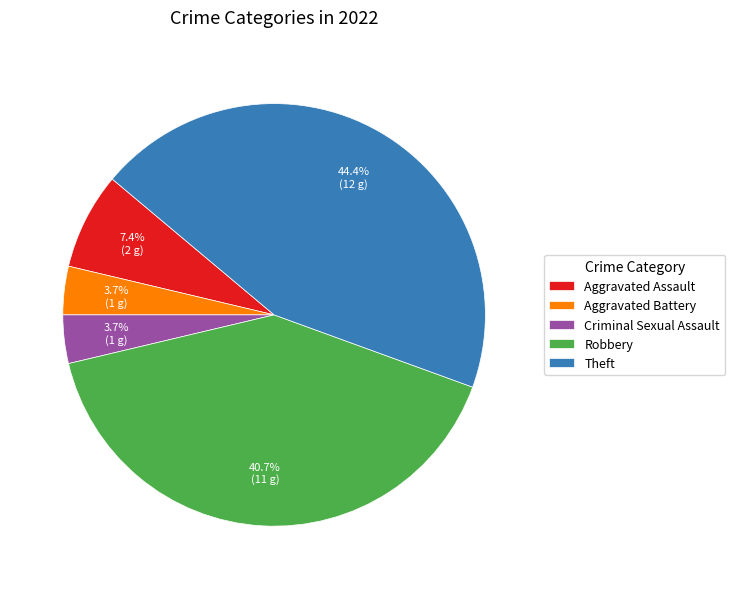

Which has a higher value, Aggravated Battery or Theft?

Theft